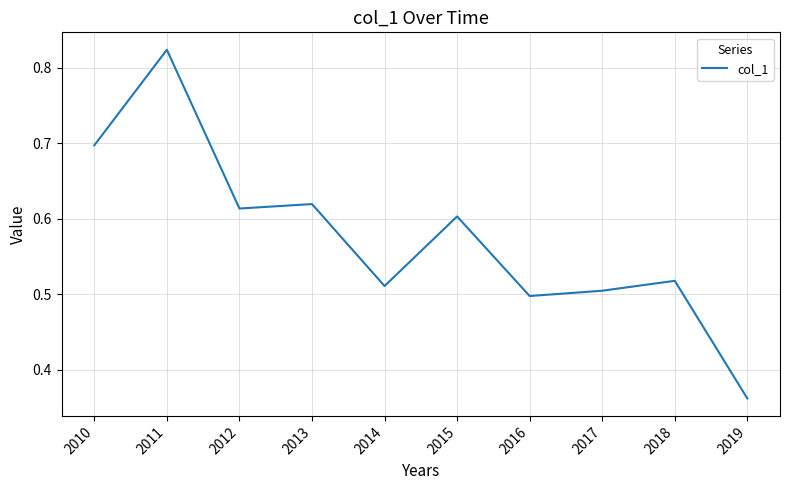

At which category does the chart reach its minimum across all series?

2019